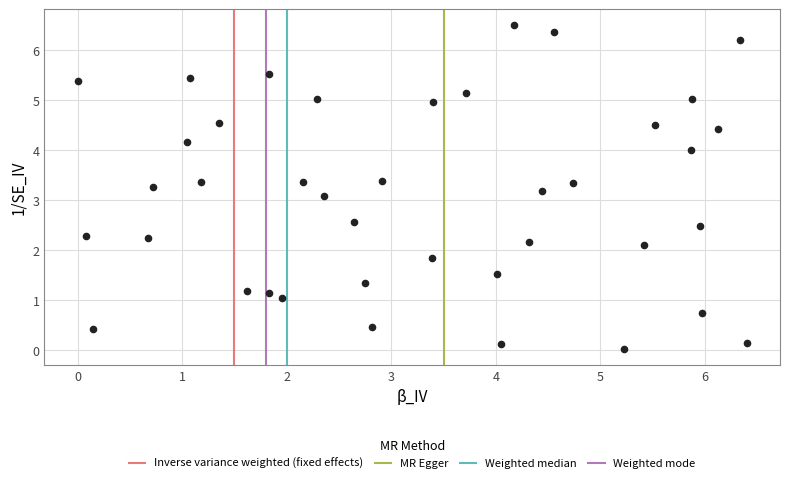

What Y value in the scatter plot is closest to 3?

3.1